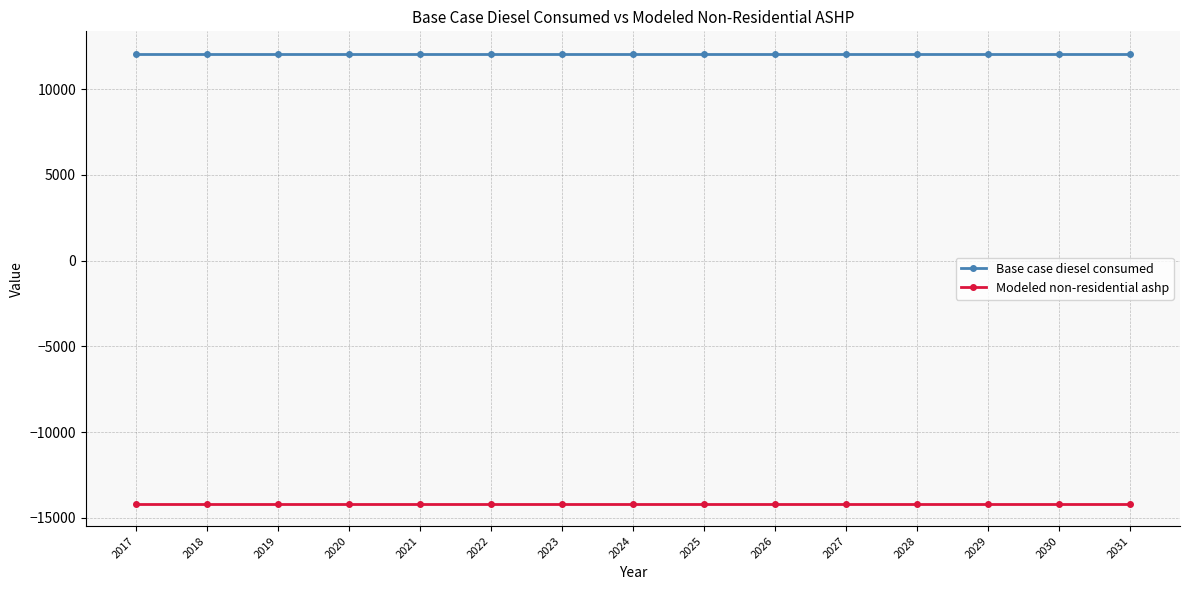

What is the smallest value displayed?

-14163.4